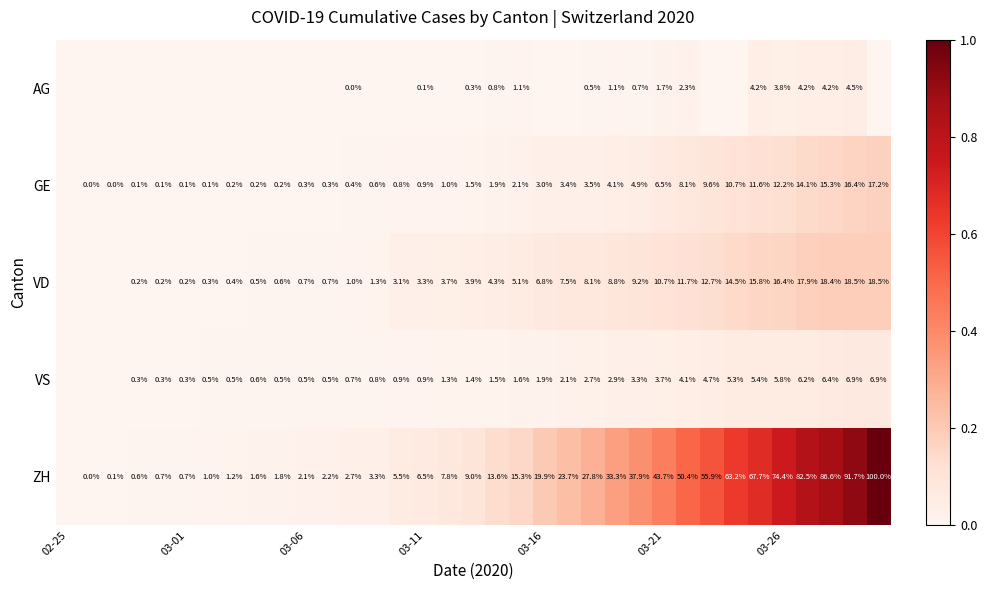

What is the difference between the highest and lowest values at 03-21?

42.0